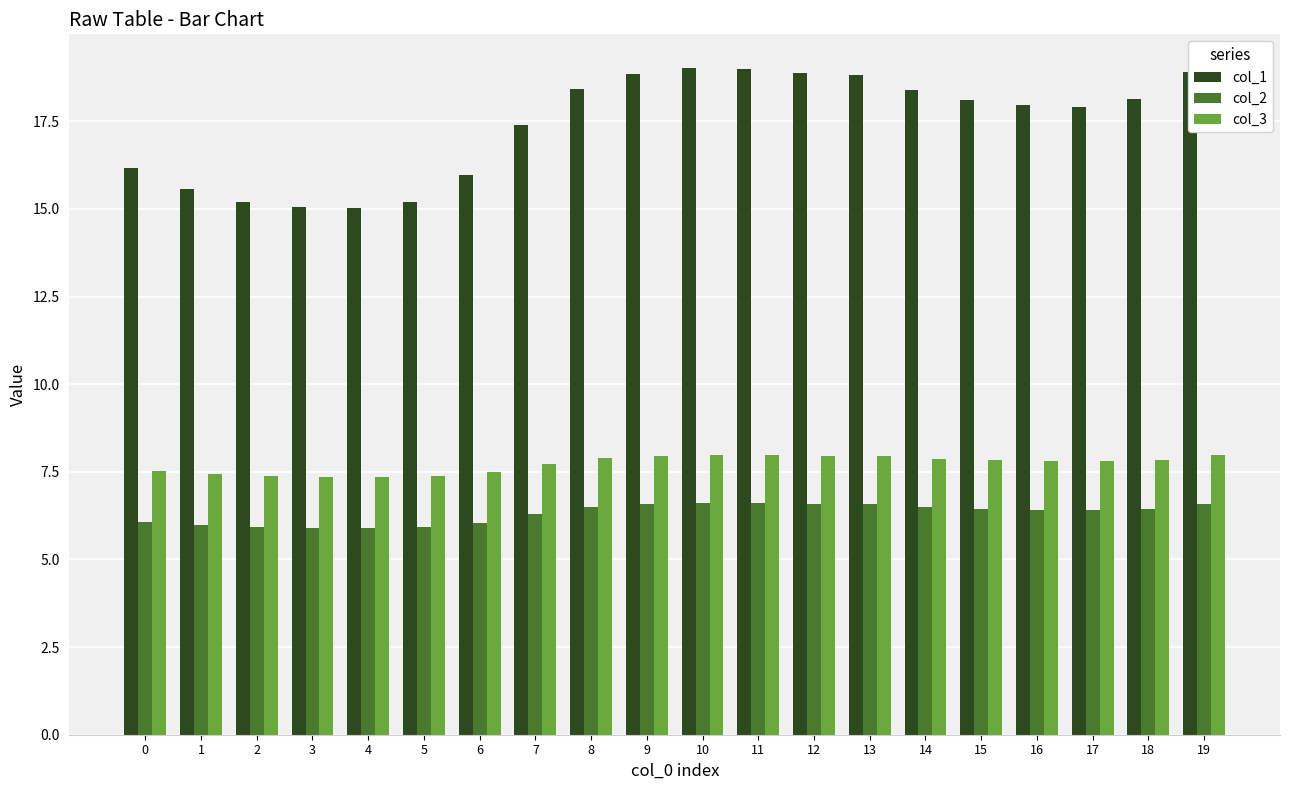

Rank the series at 6 from lowest to highest value.

col_2, col_3, col_1